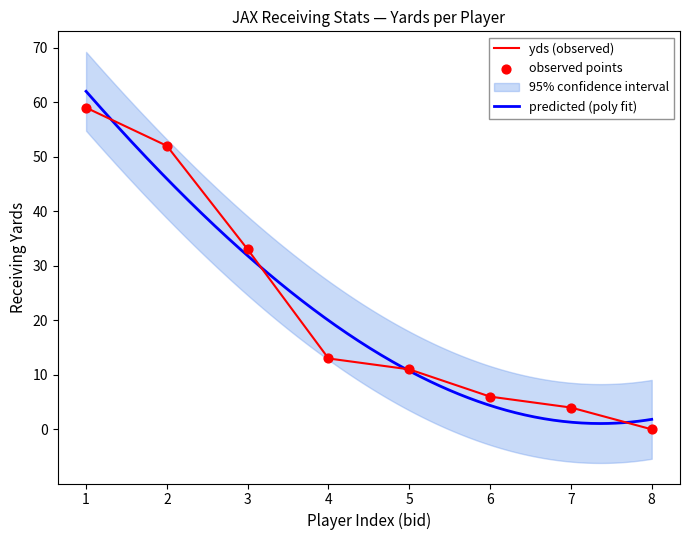

Where is yds (observed) nearest to the value 29?

3